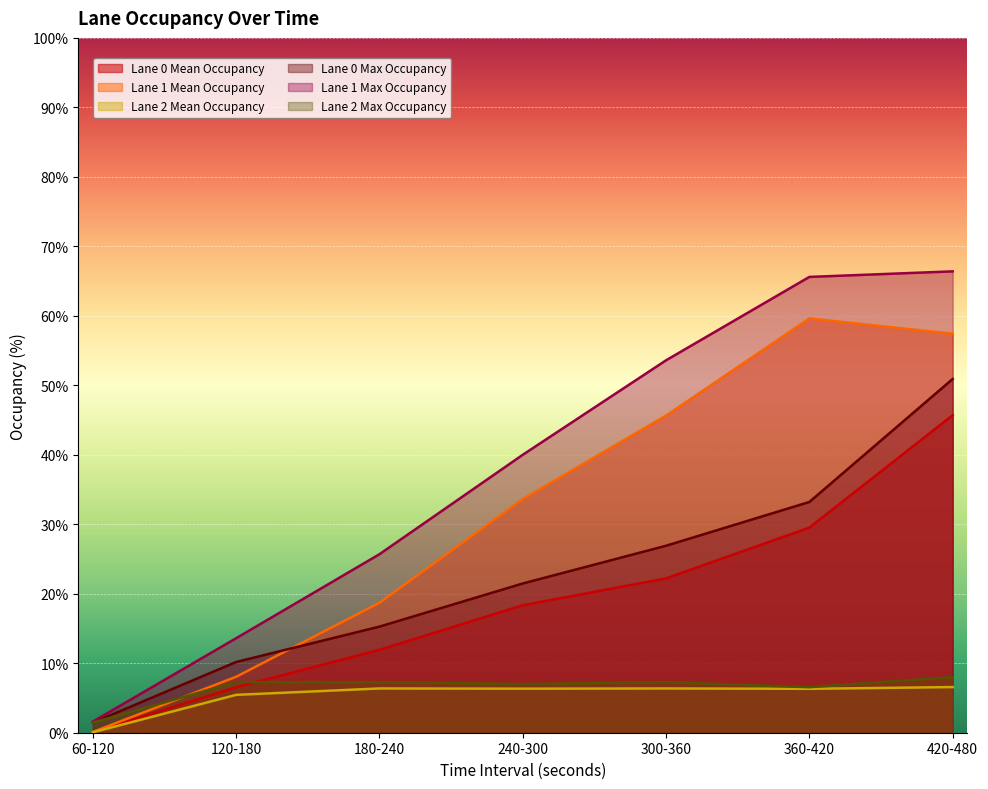

What is the spread (max minus min) of values at 420-480?

59.8